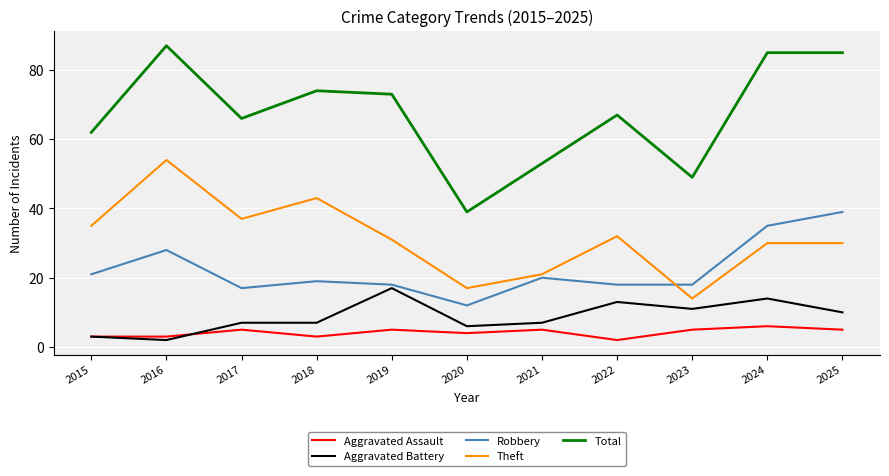

True or false: Aggravated Assault and Robbery cross at least once.

False